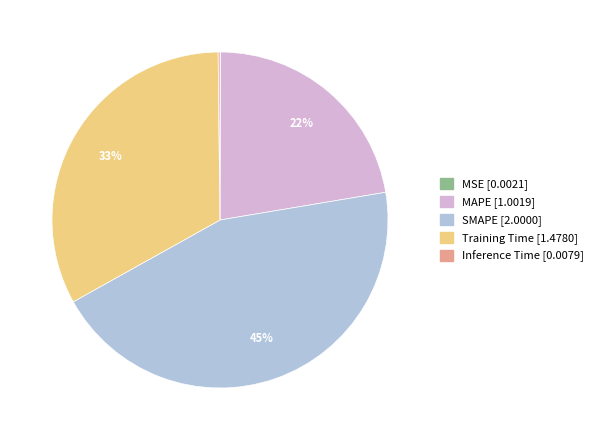

Is it true that Training Time is 28% of the pie?

False